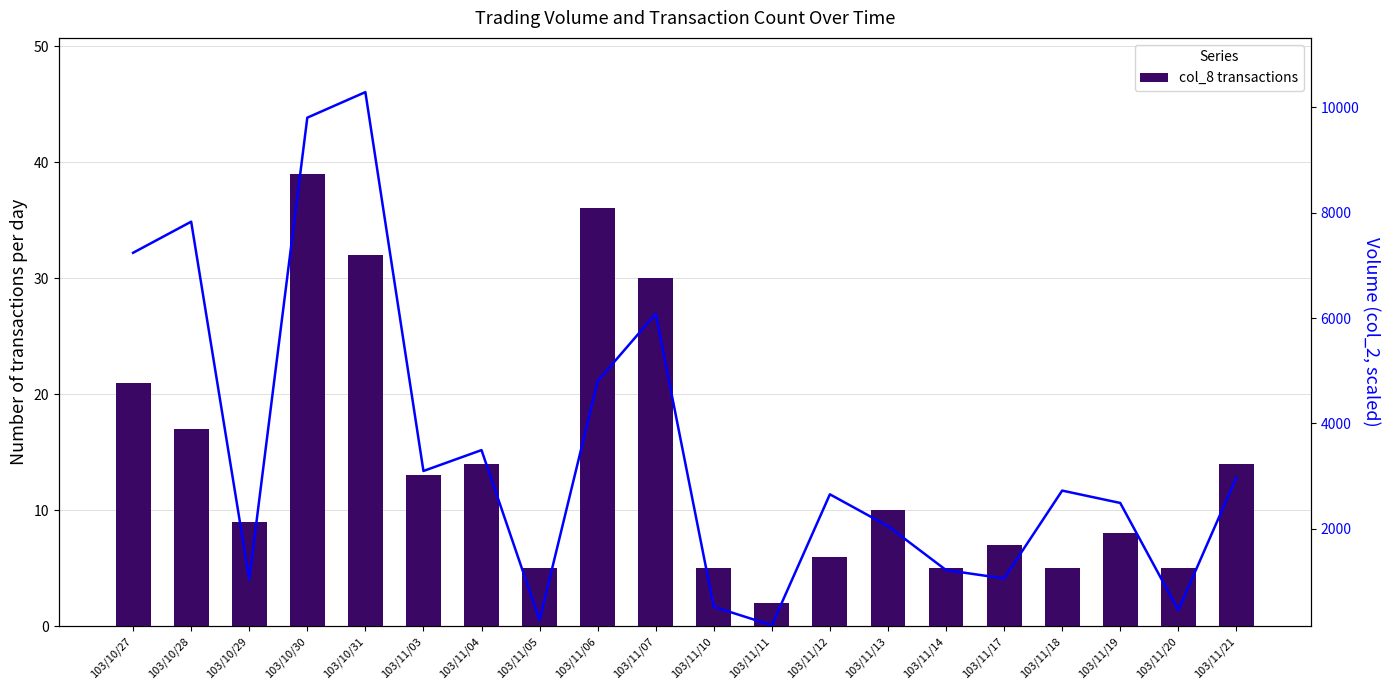

Reading right to left, transcribe all the data shown in this chart.

col_8 transactions: 103/11/21=14.0	103/11/20=5.0	103/11/19=8.0	103/11/18=5.0	103/11/17=7.0	103/11/14=5.0	103/11/13=10.0	103/11/12=6.0	103/11/11=2.0	103/11/10=5.0	103/11/07=30.0	103/11/06=36.0	103/11/05=5.0	103/11/04=14.0	103/11/03=13.0	103/10/31=32.0	103/10/30=39.0	103/10/29=9.0	103/10/28=17.0	103/10/27=21.0
Volume (col_2 scaled): 103/11/21=2975.4	103/11/20=459.3	103/11/19=2492.4	103/11/18=2727.1	103/11/17=1060.6	103/11/14=1219.7	103/11/13=2052.6	103/11/12=2656.4	103/11/11=173.1	103/11/10=522.8	103/11/07=6080.8	103/11/06=4803.0	103/11/05=269.2	103/11/04=3494.9	103/11/03=3098.9	103/10/31=10284.2	103/10/30=9799.6	103/10/29=1041.1	103/10/28=7827.0	103/10/27=7237.2